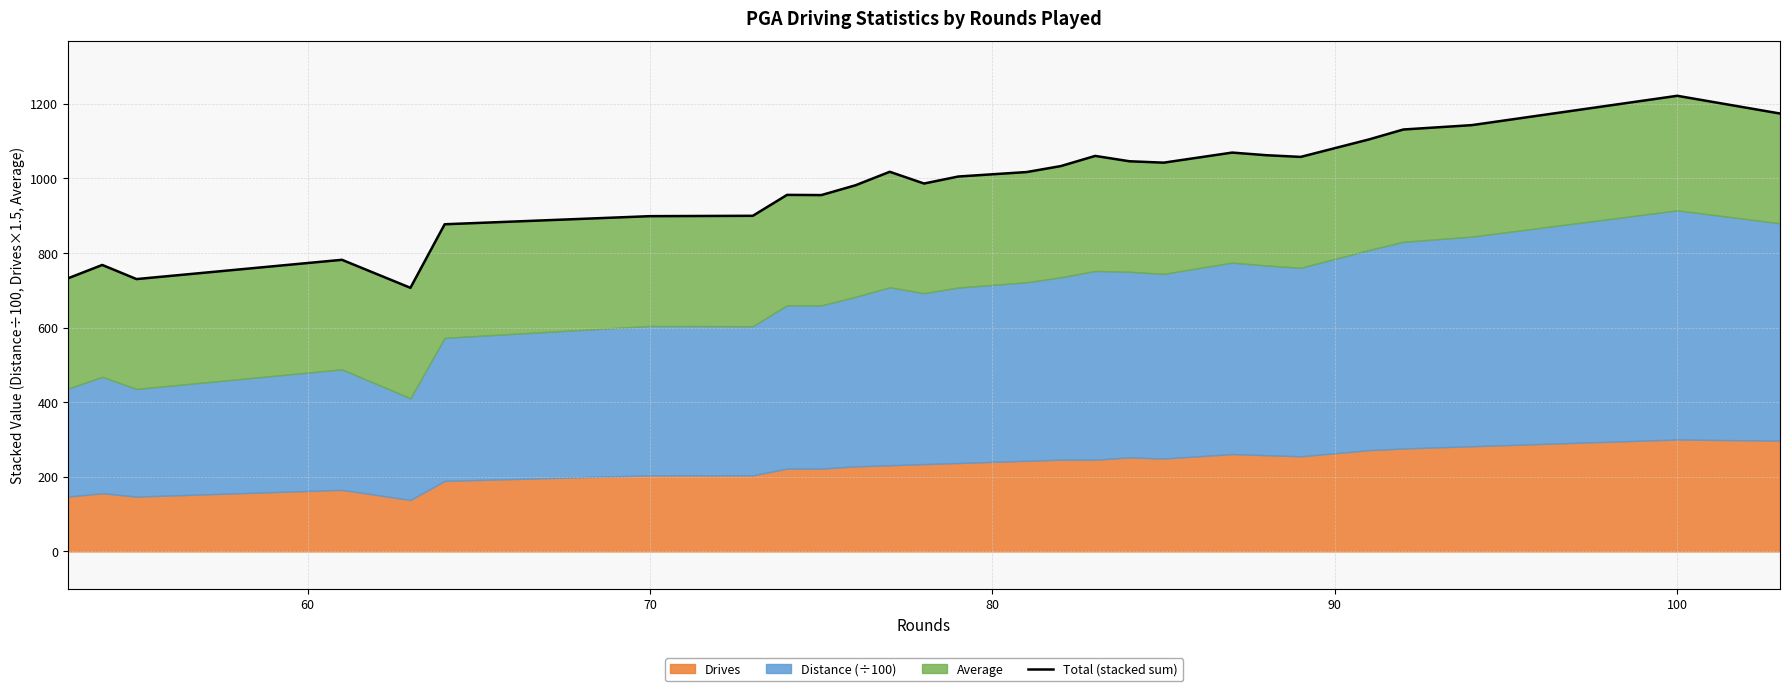

What is the minimum value shown in the chart?

706.7